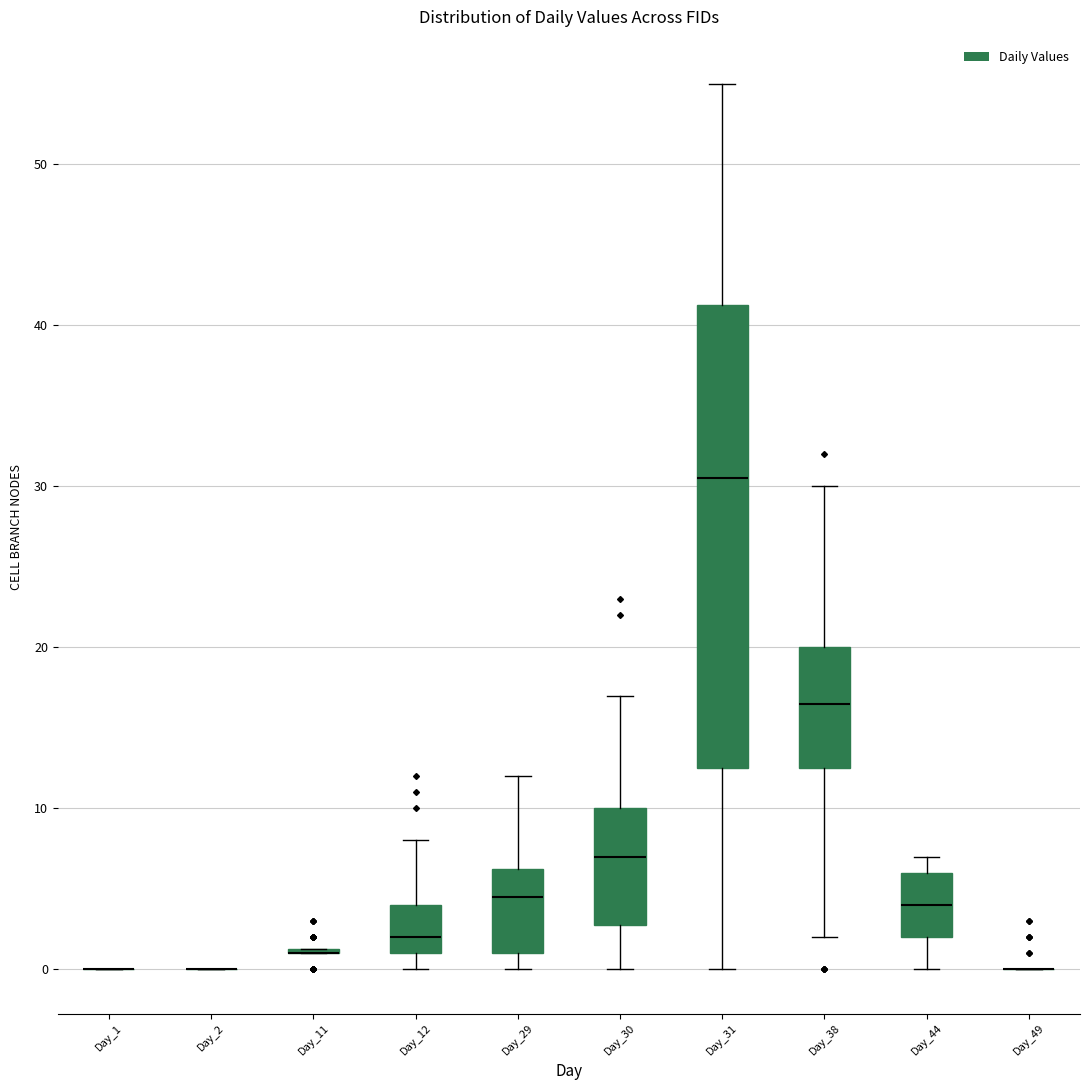

Reading left to right, read every box against the y-axis: the position of its median line, the range the box covers, and the ends of its whiskers. The values are not printed on the chart, so give them approximately, as read against the axis.

Day_1: box collapsed to a line at 0, whiskers 0 to 0
Day_2: box collapsed to a line at 0, whiskers 0 to 0
Day_11: box collapsed to a line at 1, whiskers 1 to 1
Day_12: median 2, box 1 to 4, whiskers 0 to 8
Day_29: median 5, box 1 to 6, whiskers 0 to 12
Day_30: median 7, box 3 to 10, whiskers 0 to 17
Day_31: median 31, box 13 to 41, whiskers 0 to 55
Day_38: median 17, box 13 to 20, whiskers 2 to 30
Day_44: median 4, box 2 to 6, whiskers 0 to 7
Day_49: box collapsed to a line at 0, whiskers 0 to 0